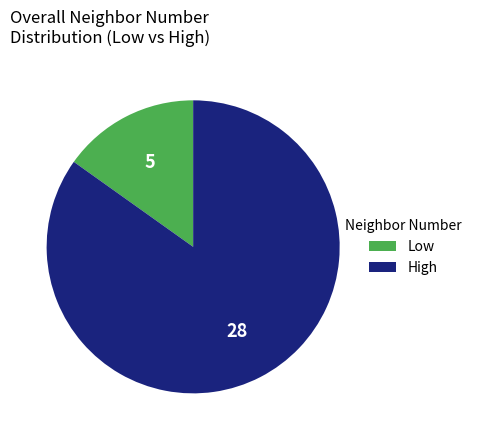

Is it true that Low is 21% of the pie?

False